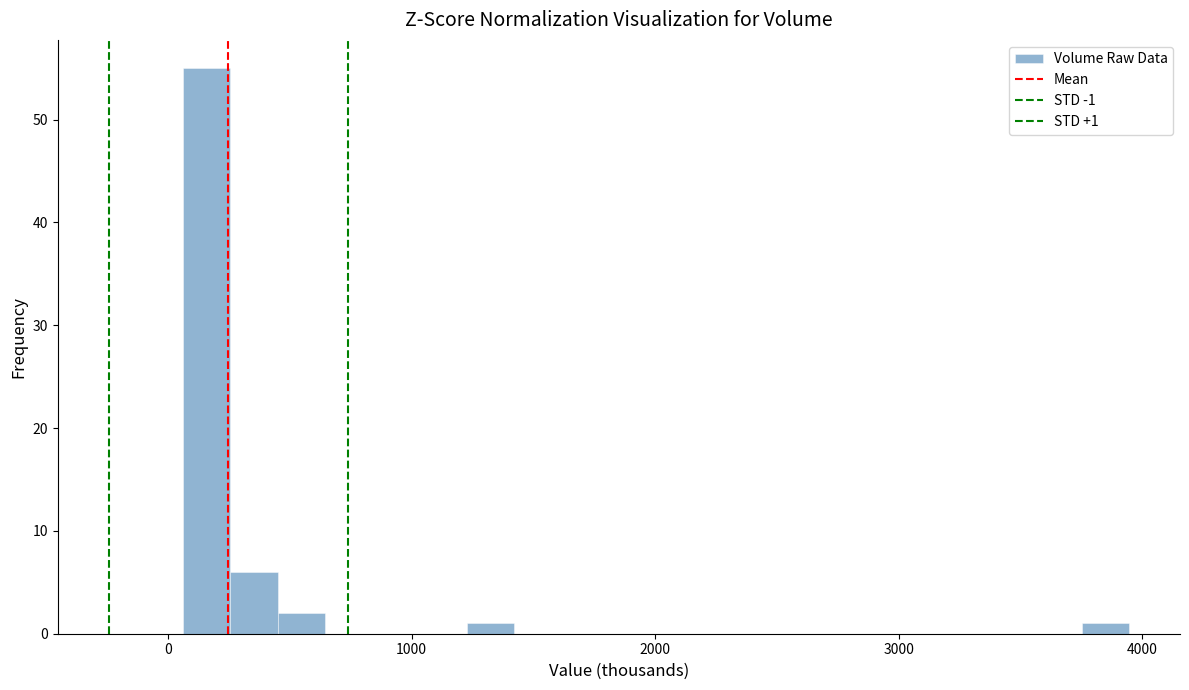

Around what value on the x-axis is the tallest bar? Give the approximate position of its centre, as read against the axis.

200